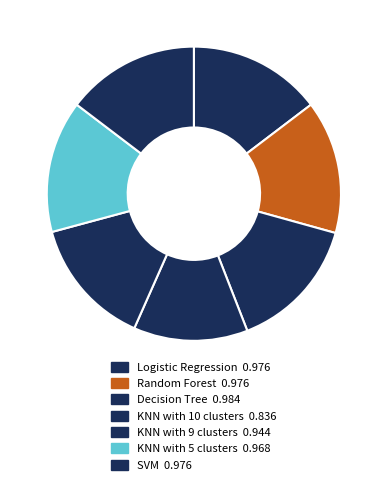

Is it true that Decision Tree is 15% of the pie?

True